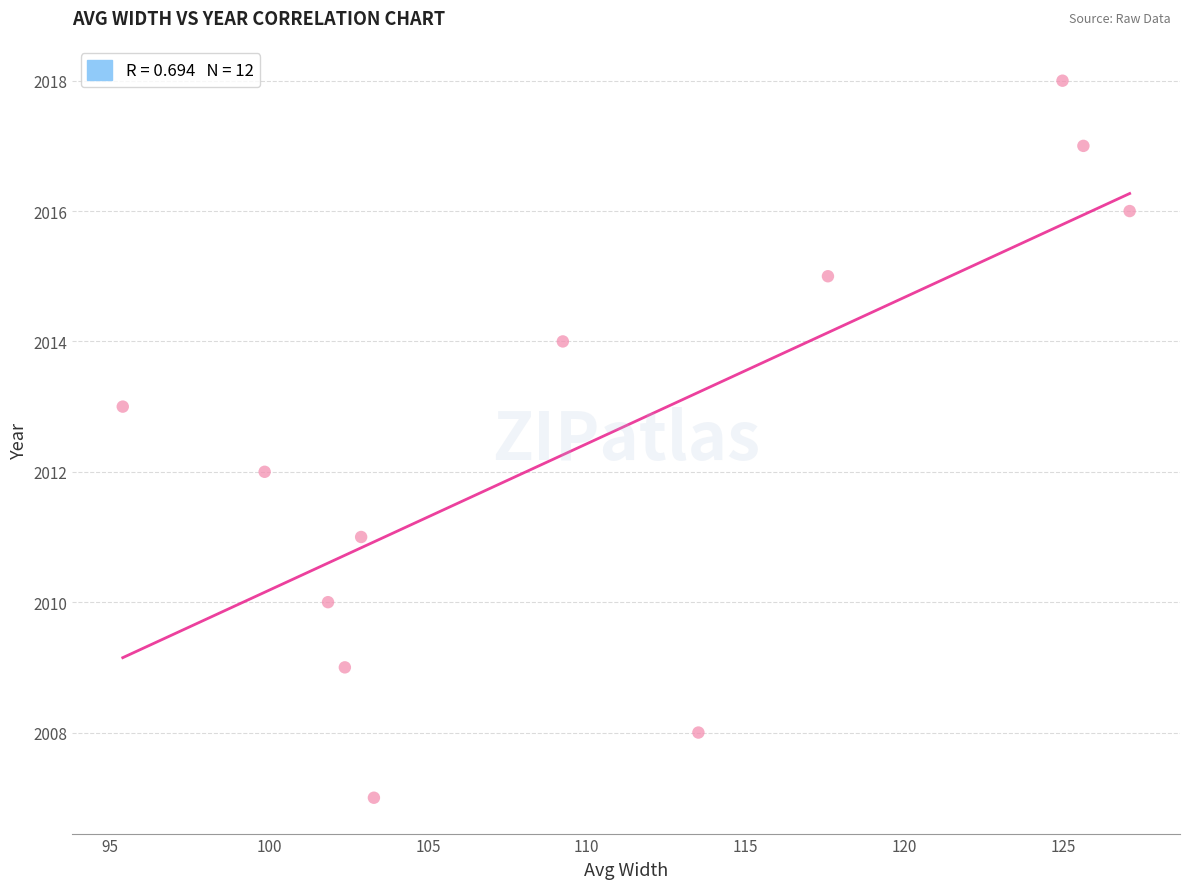

What is the range of Y values (max minus min)?

11